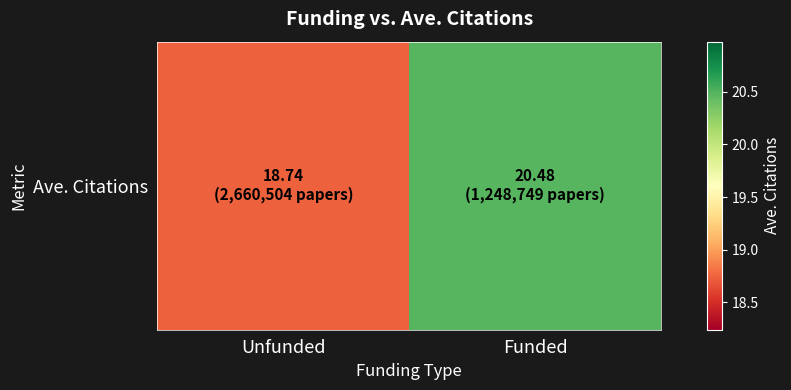

Count the number of data series in this chart.

1